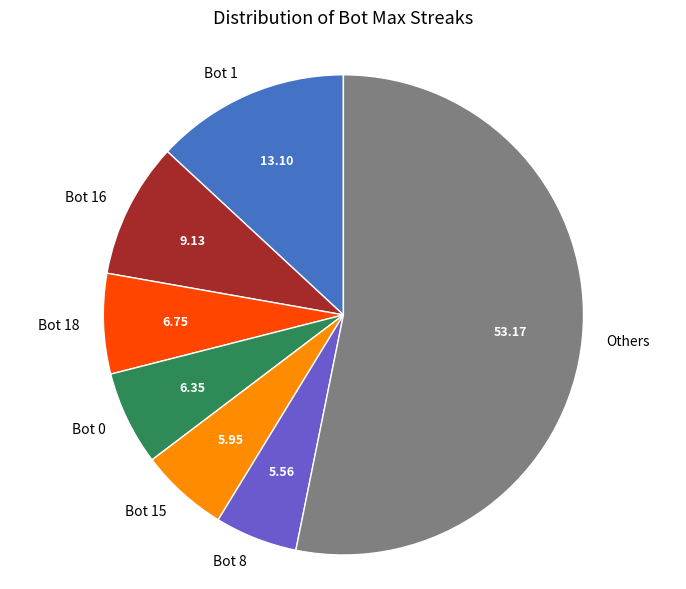

Which category has the biggest portion of the pie?

Others